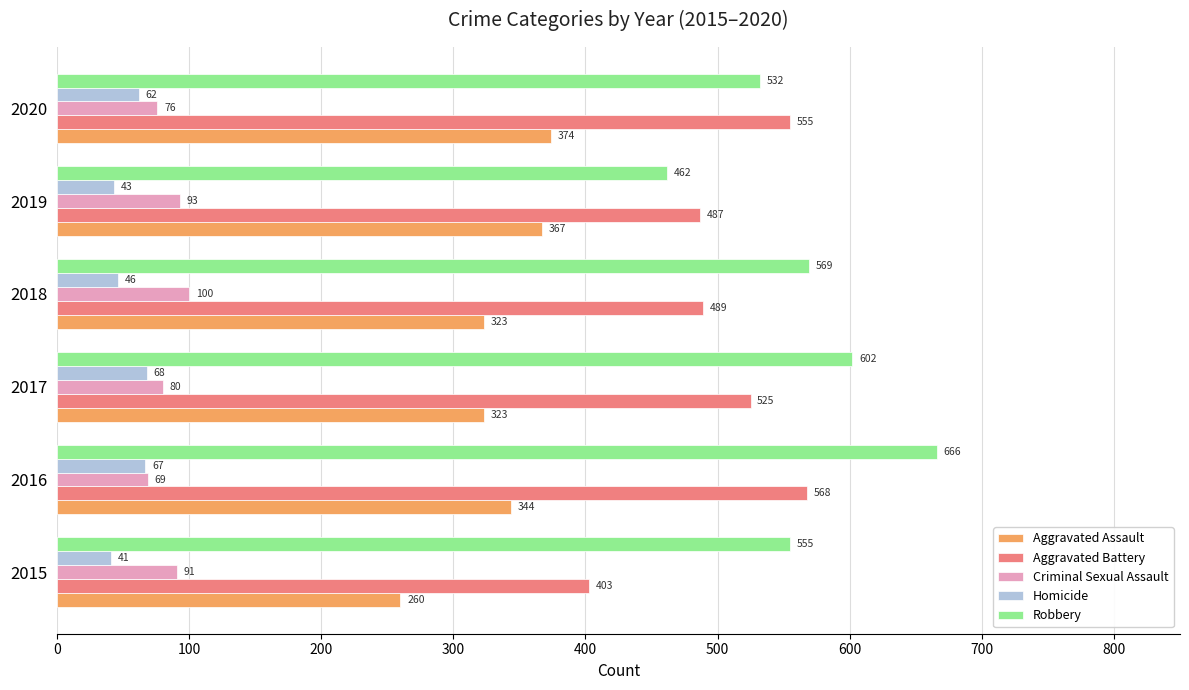

Between 2018 and 2019, which series saw the biggest shift?

Robbery